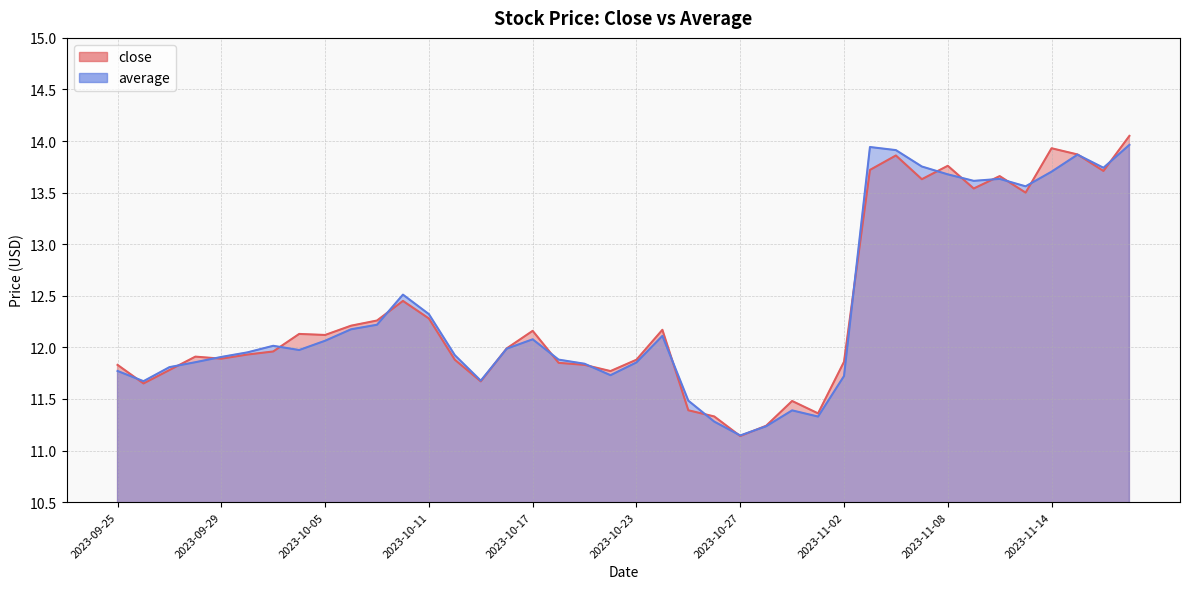

How many lines are shown in the chart?

2